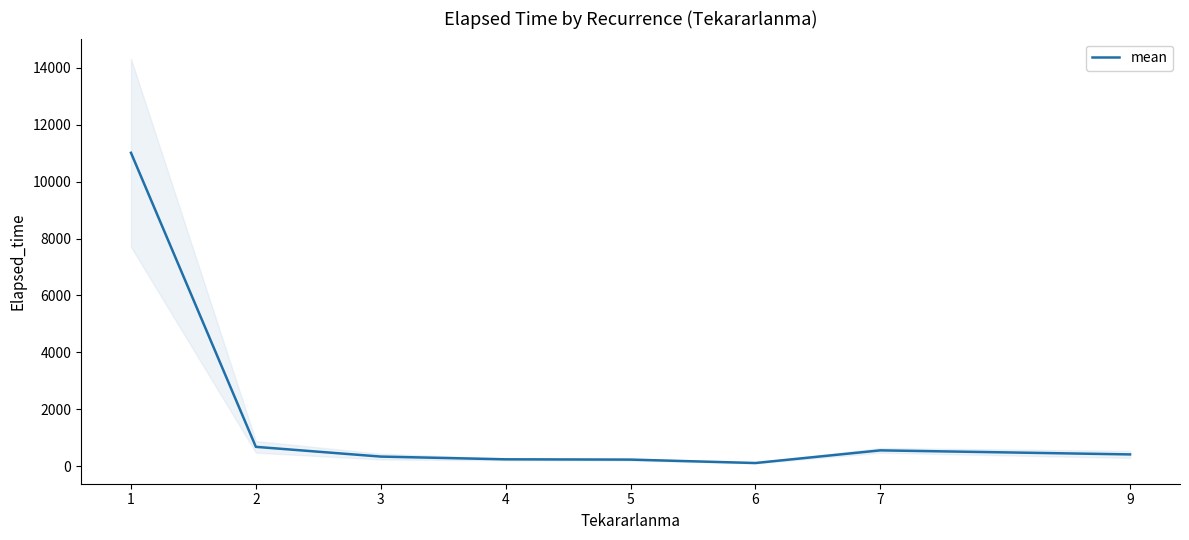

At which category does the data reach its first local valley?

6